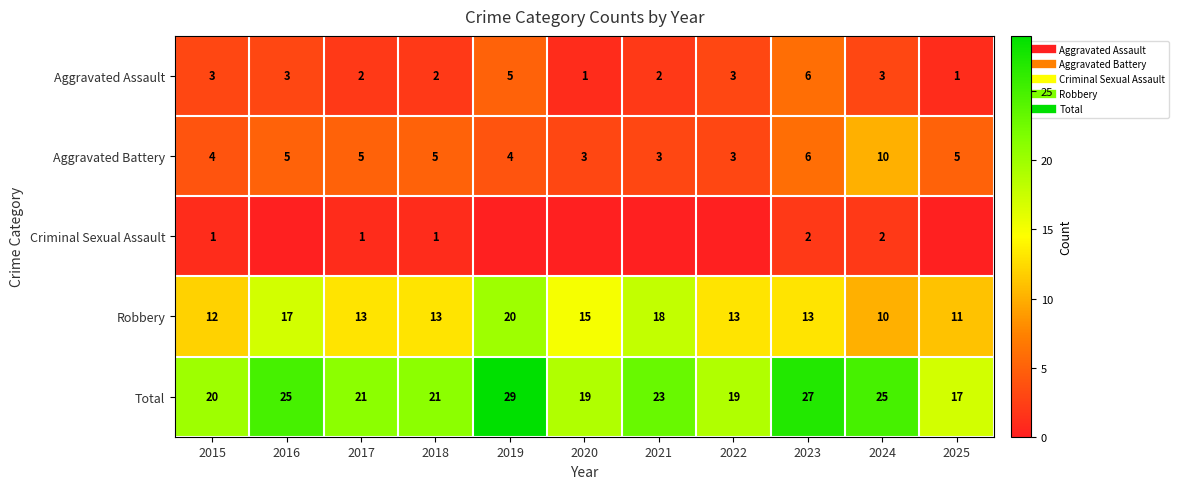

What is the lowest value of the Aggravated Assault series?

1